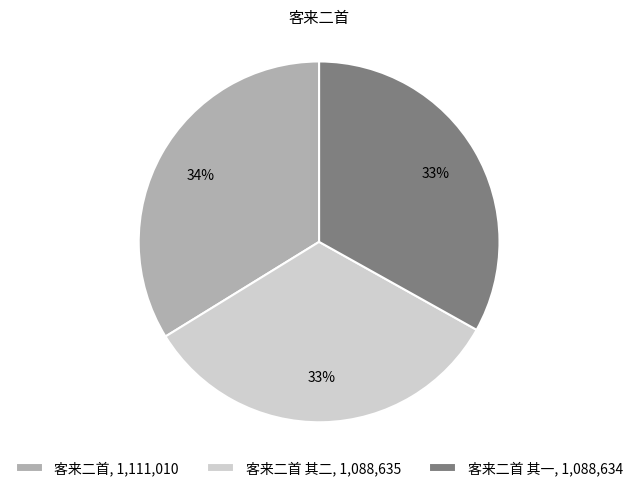

Count the number of slices in the pie.

3